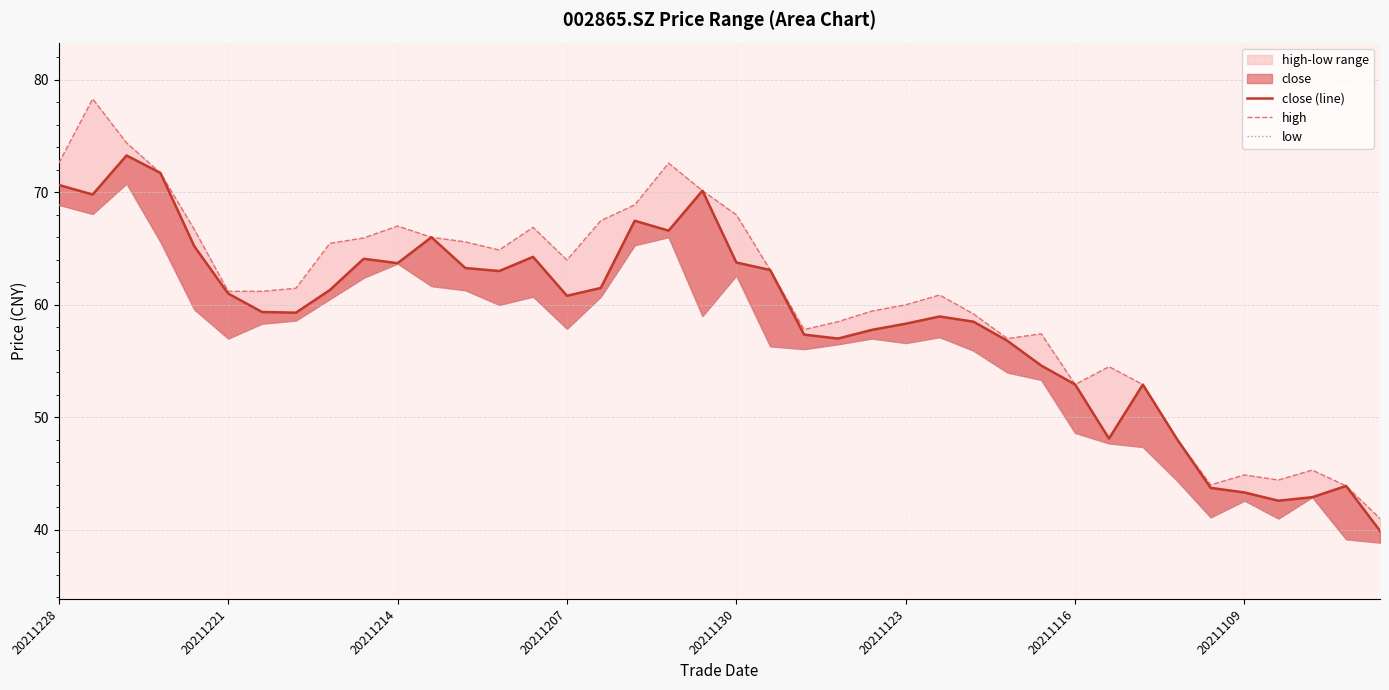

What is the sum of all high values?

2425.6